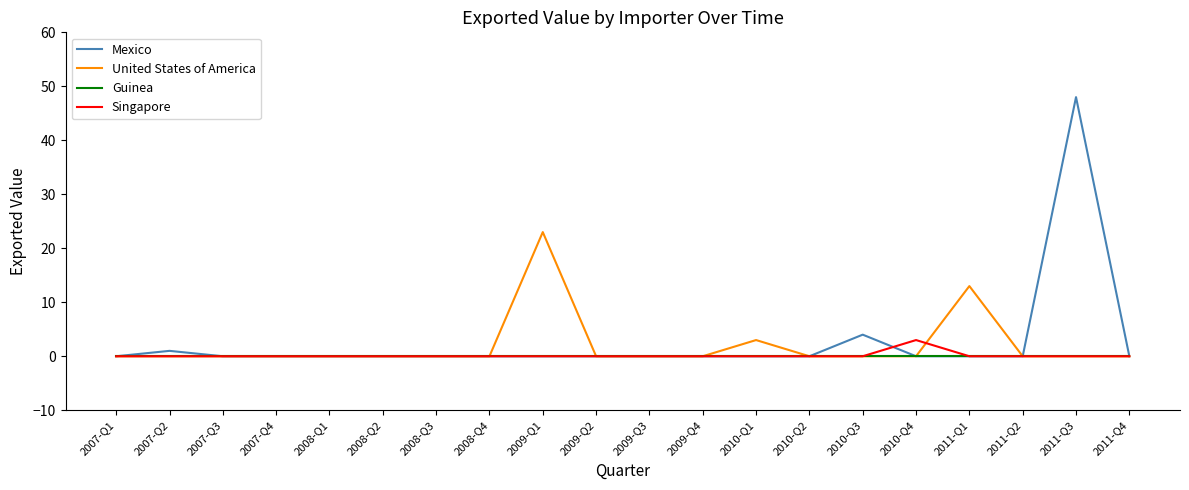

What are all the series names shown in the legend?

Mexico, United States of America, Guinea, Singapore